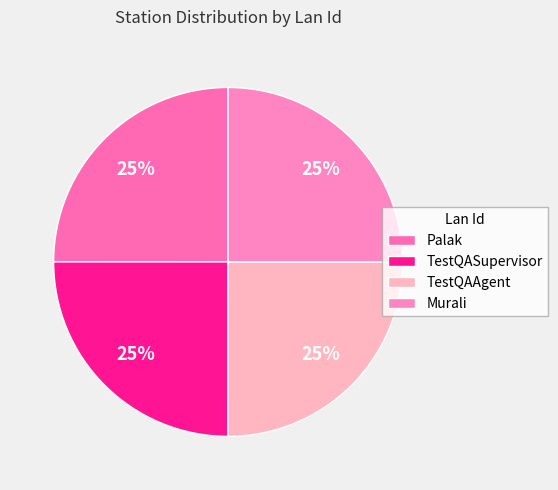

Does any single category account for the majority?

No